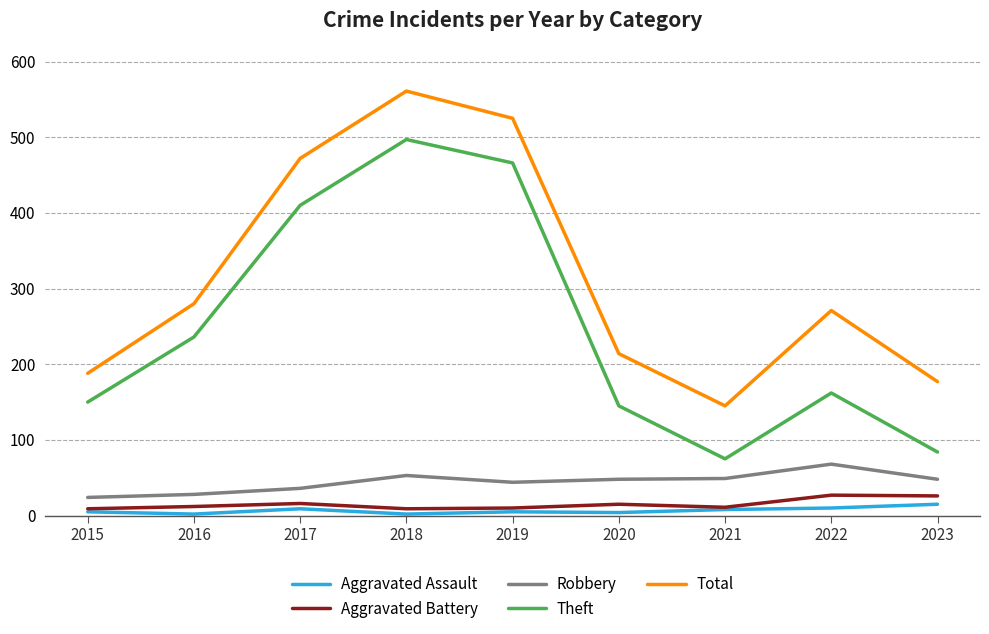

Is it true that Total equals 271 at 2022?

True